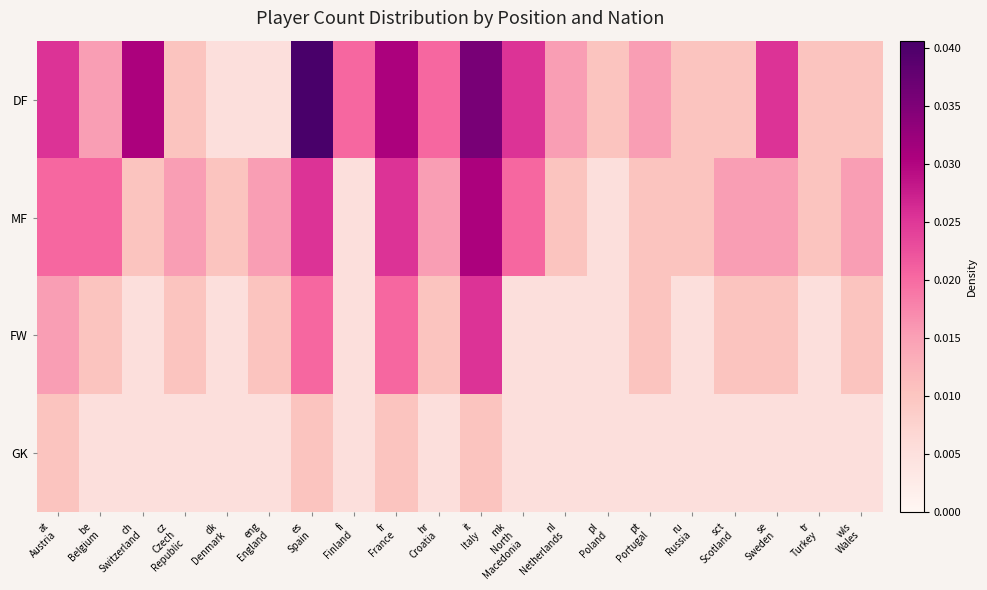

Which label corresponds to the largest value in the chart?

es
Spain